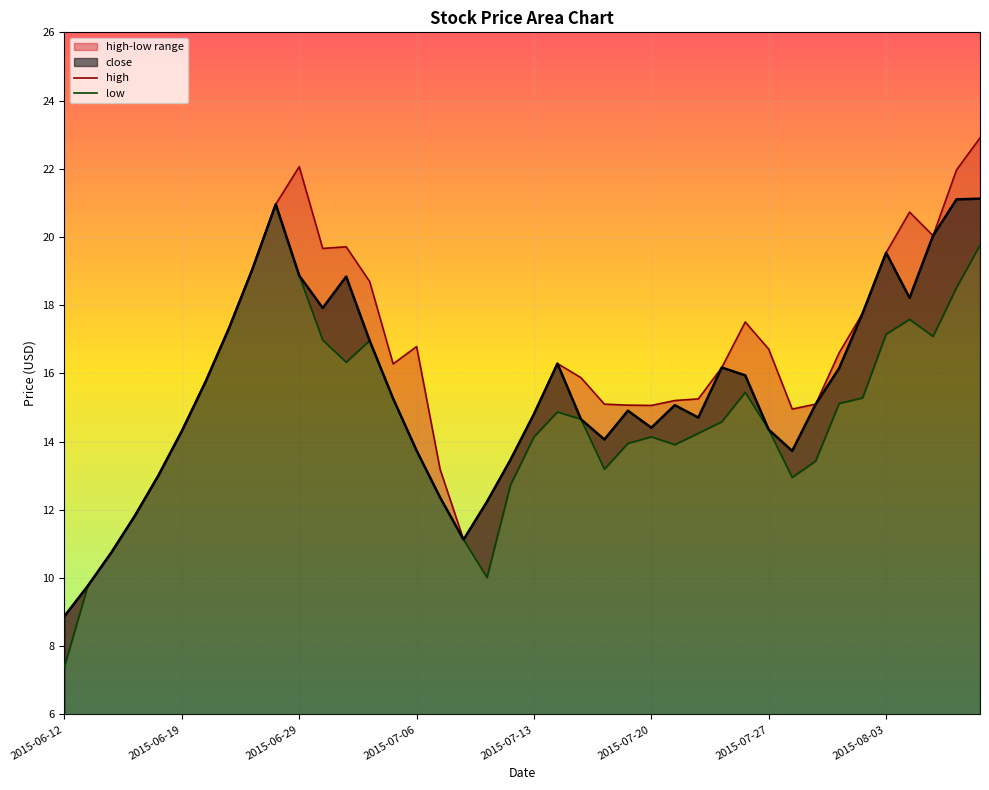

True or false: high has more than 2 points higher than both neighbors.

True